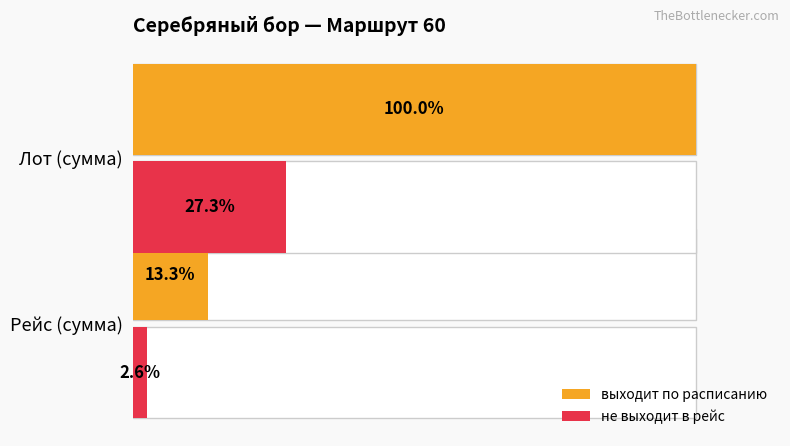

What are all the series names shown in the legend?

выходит по расписанию, не выходит в рейс